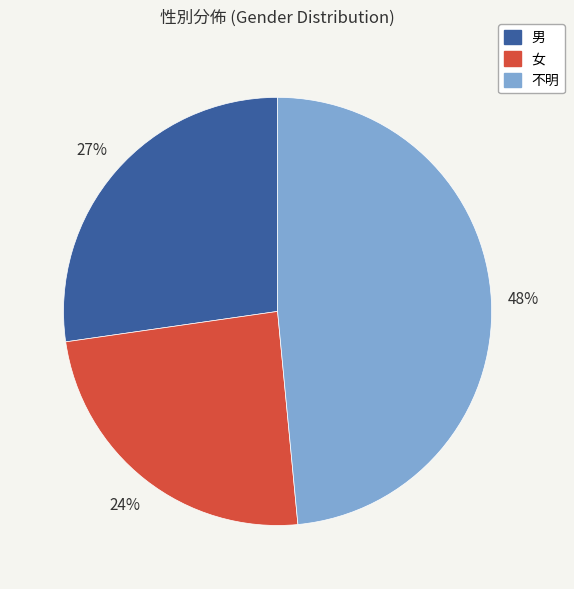

How many segments does this pie chart have?

3